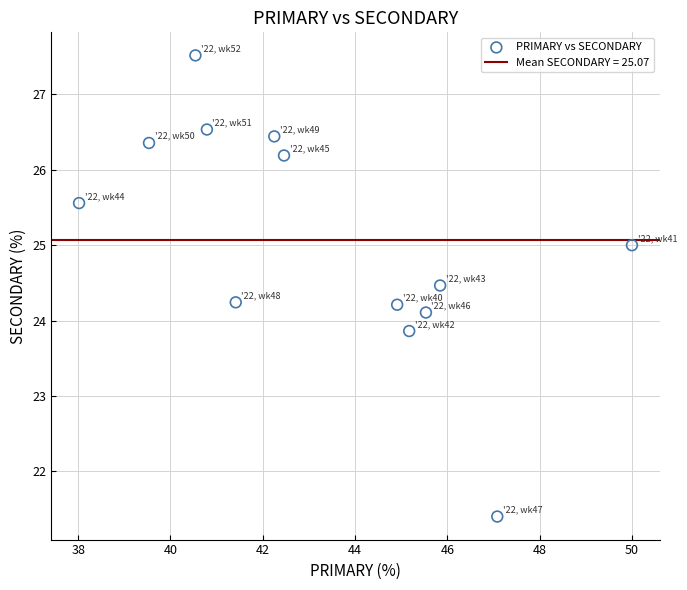

What is the range of Y values (max minus min)?

6.1